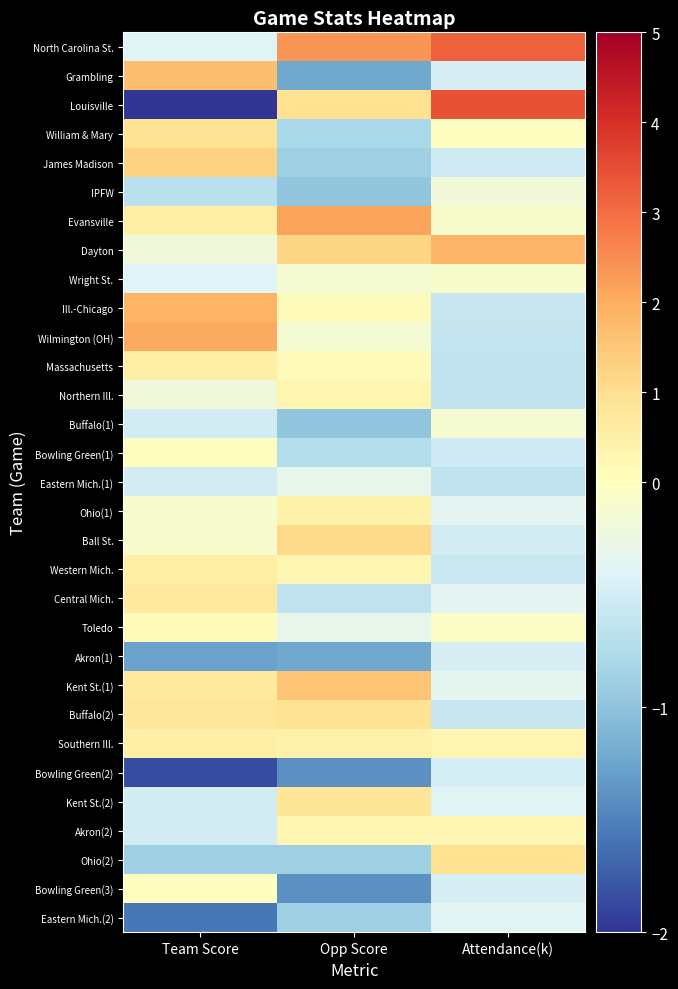

Which category has the highest value across all series?

Attendance(k)